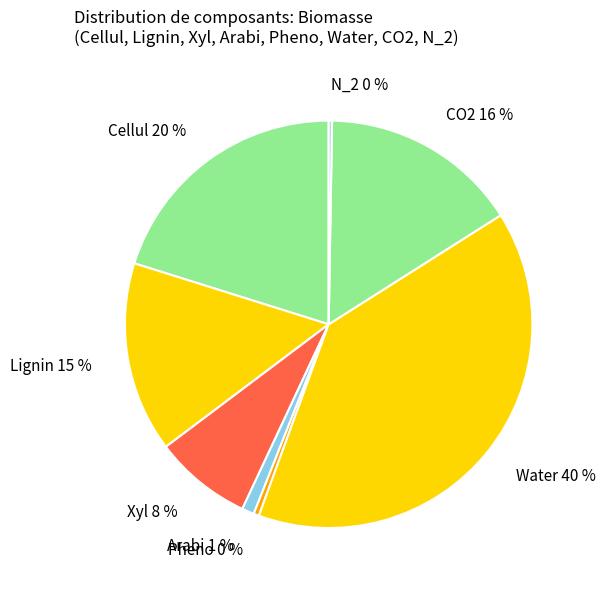

Is Arabi the majority of the pie?

No